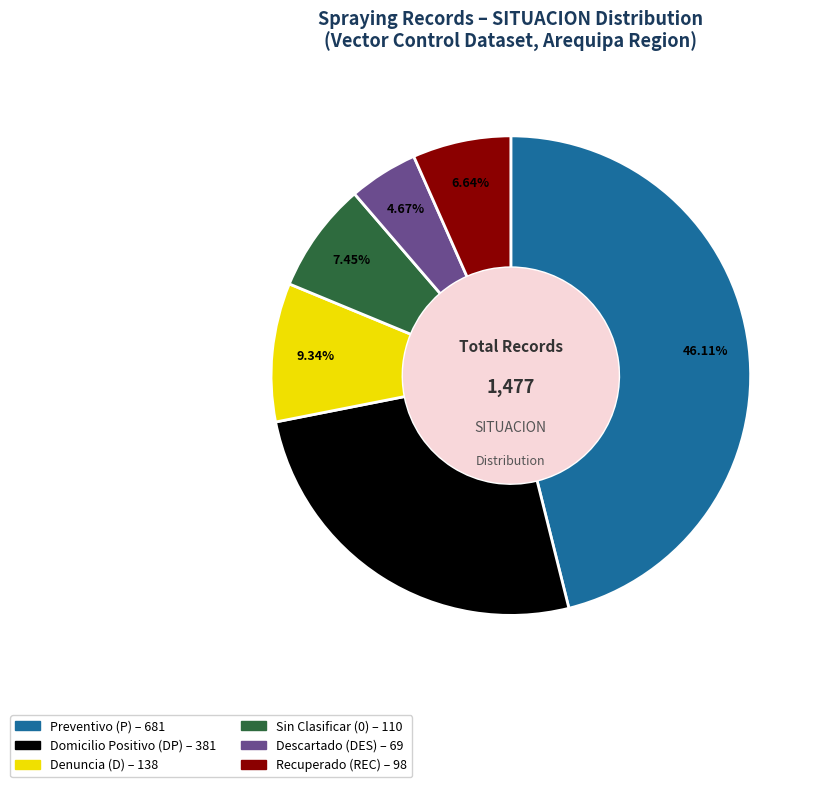

Is there a majority slice in this chart?

No